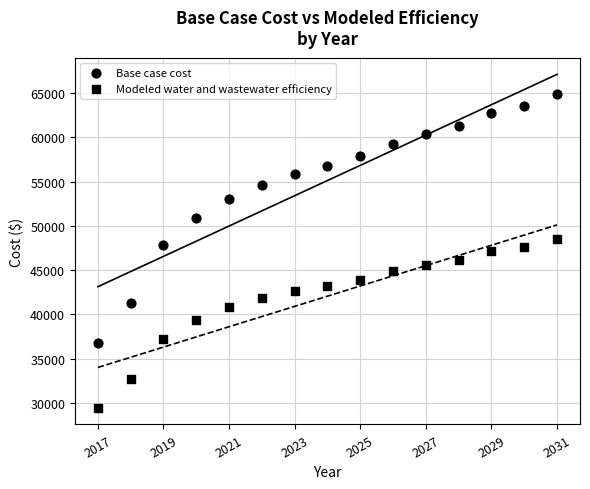

Count the number of points in this scatter plot.

30